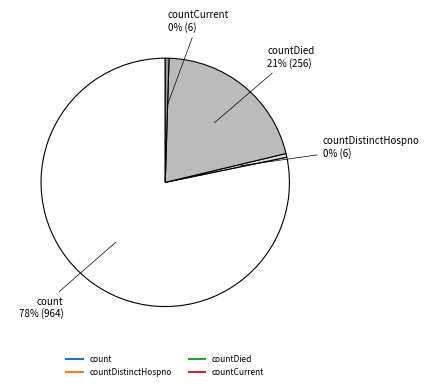

How many segments does this pie chart have?

4